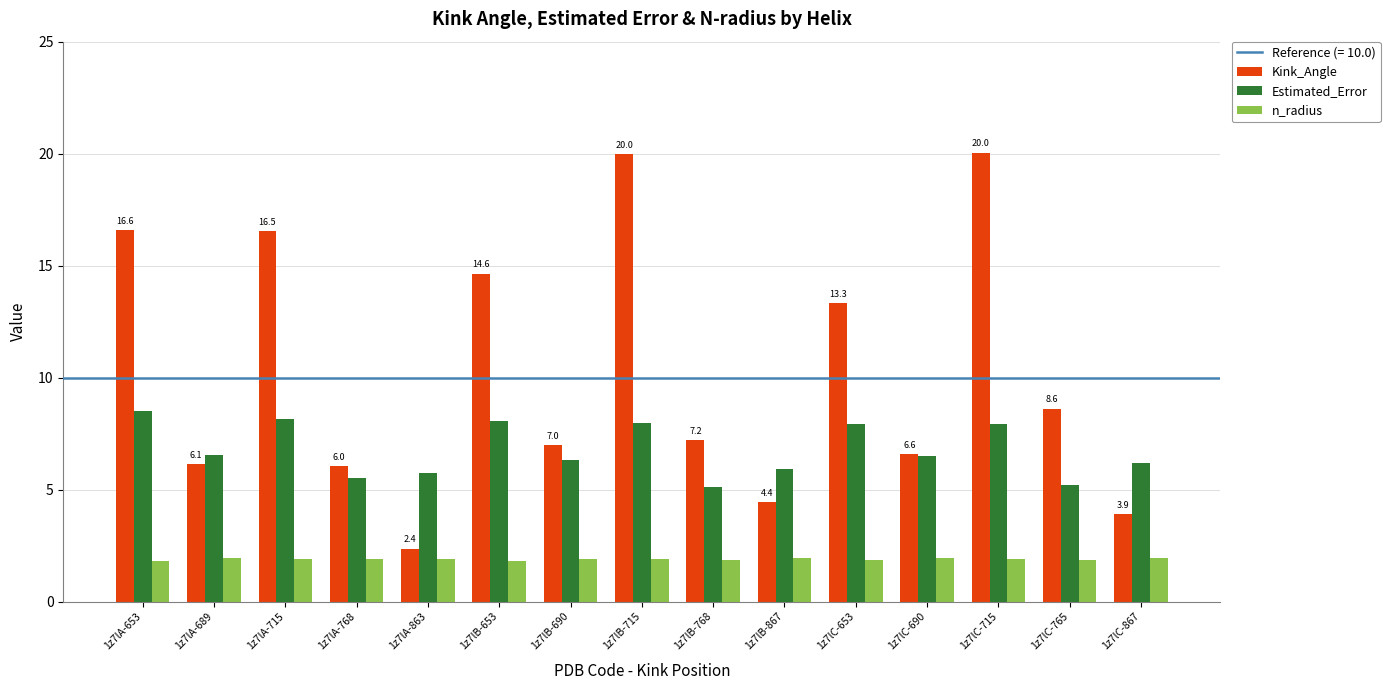

What is the total value across all series at 1z7lA-715?

26.6